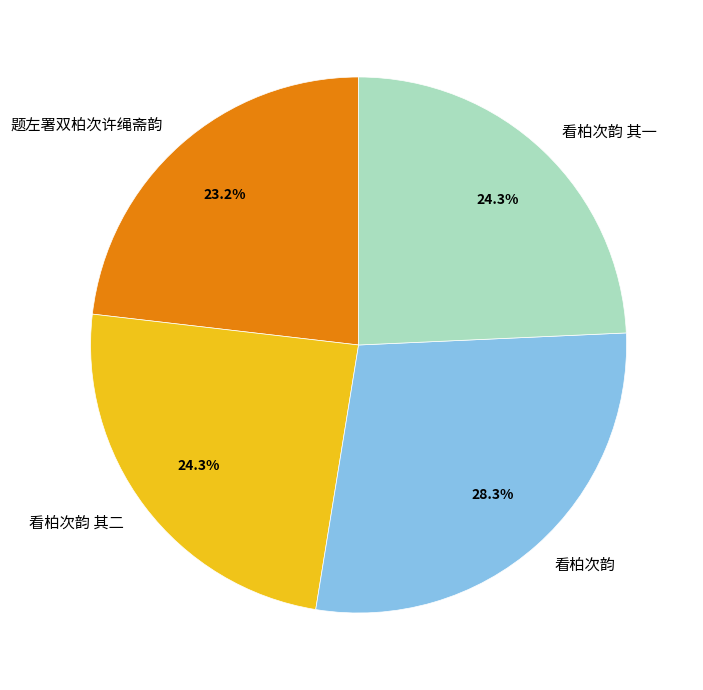

To the nearest percent, what portion does 看柏次韵 其一 represent?

24%